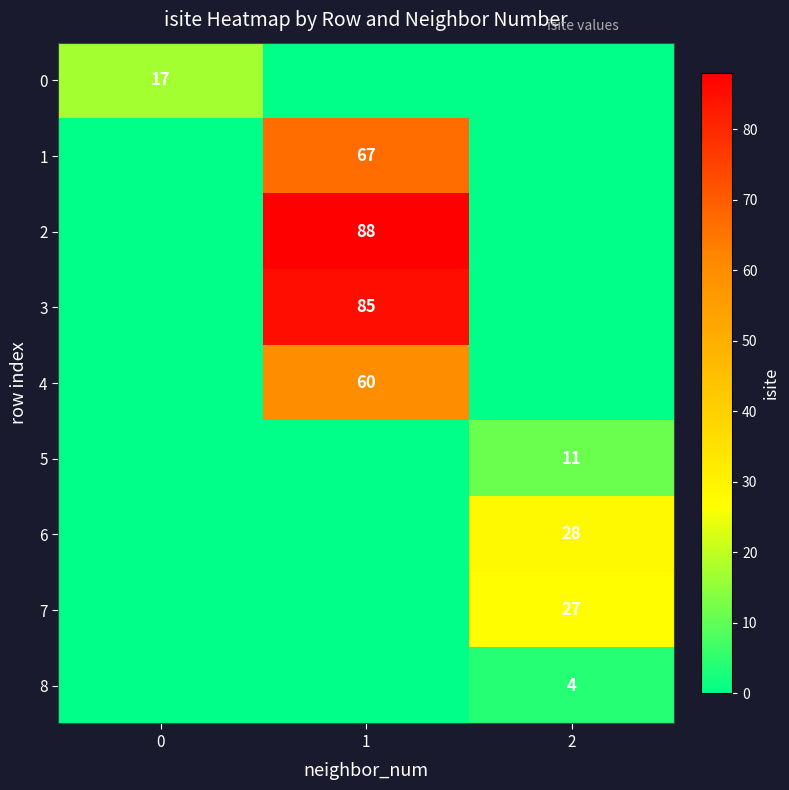

How many distinct data groups are displayed?

9